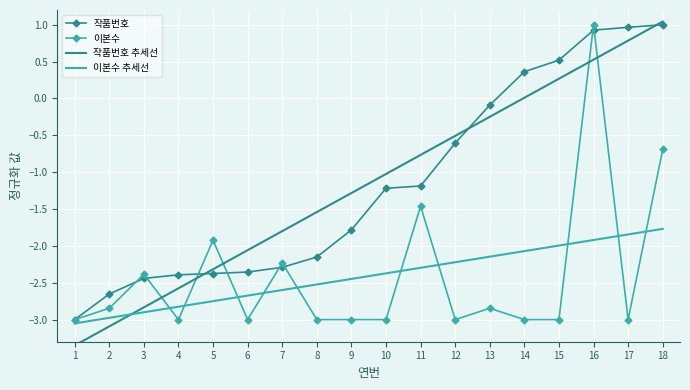

Where is 작품번호 추세선 nearest to the value -1?

10